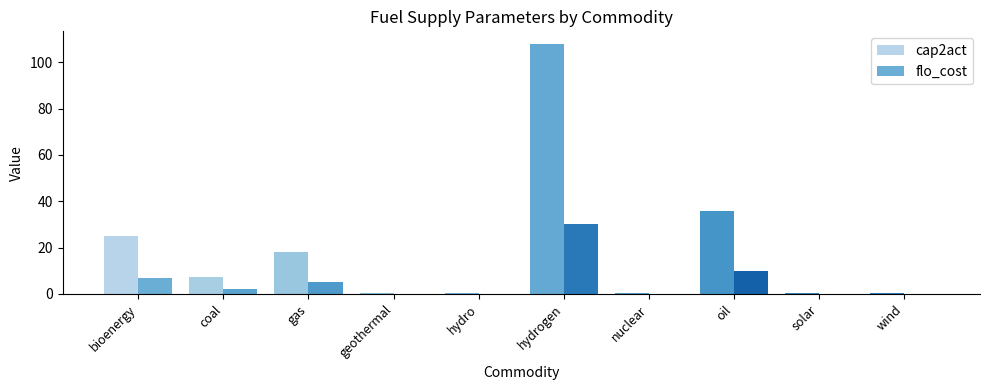

Which category has the highest value across all series?

hydrogen